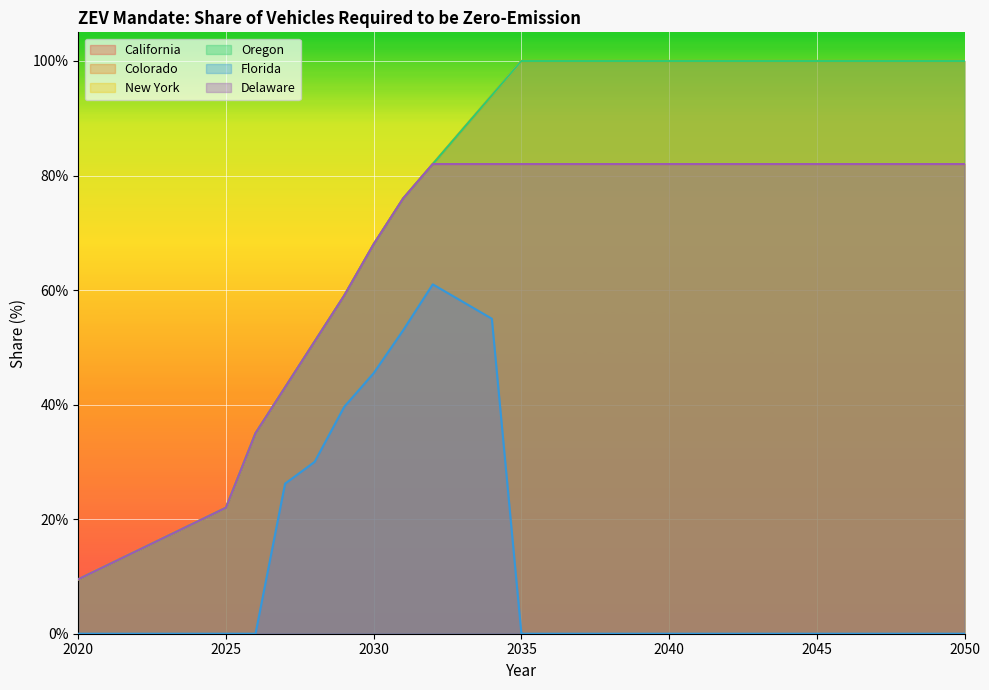

Count the Colorado values in the range 0 to 1.

31